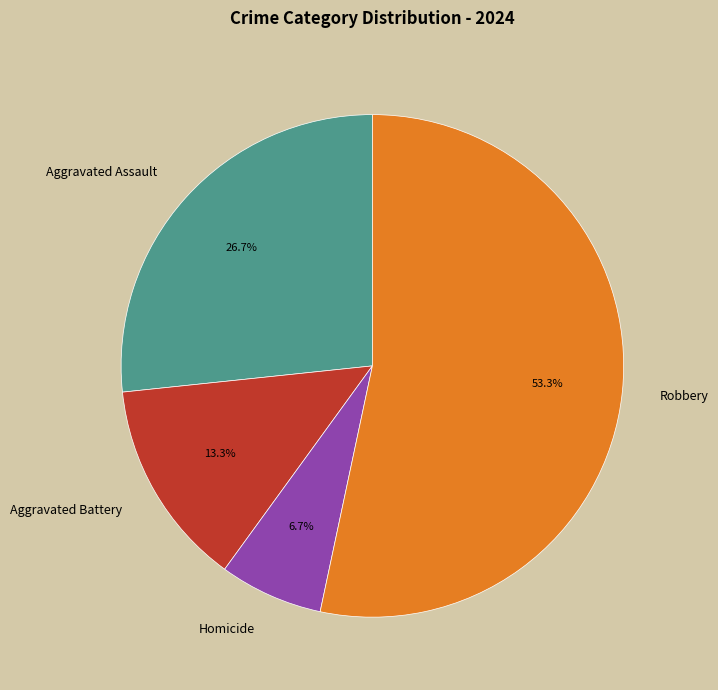

Which slice represents more than half of the pie?

Robbery